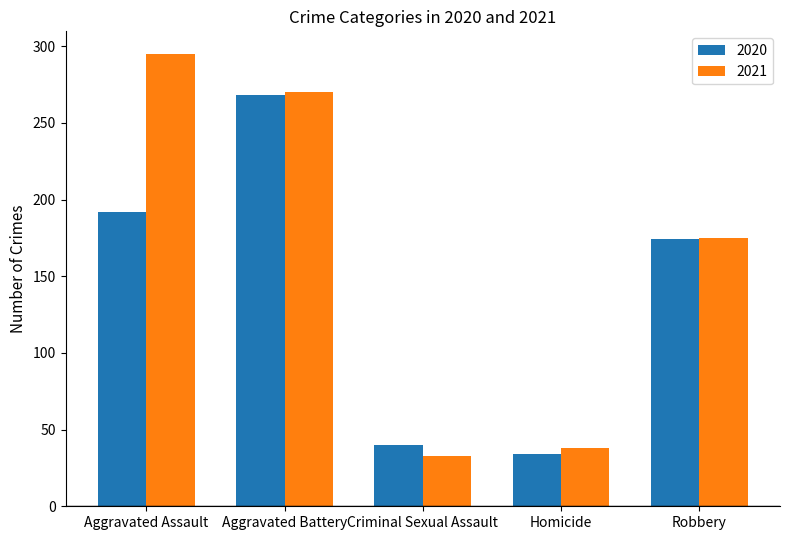

Reading left to right, transcribe all the data shown in this chart.

2020: 192	268	40	34	174
2021: 295	270	33	38	175